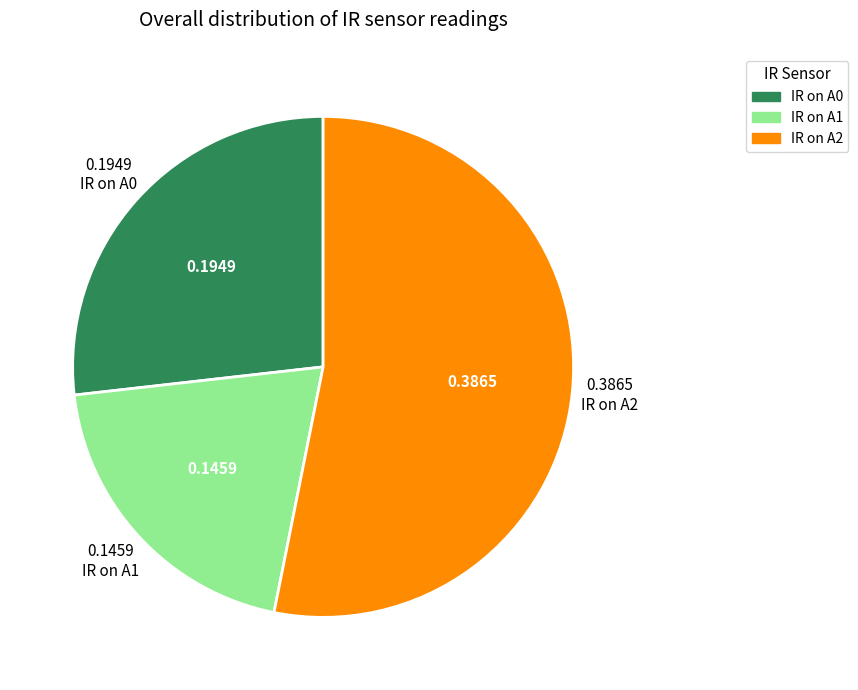

Which has a higher value, IR on A1 or IR on A0?

IR on A0